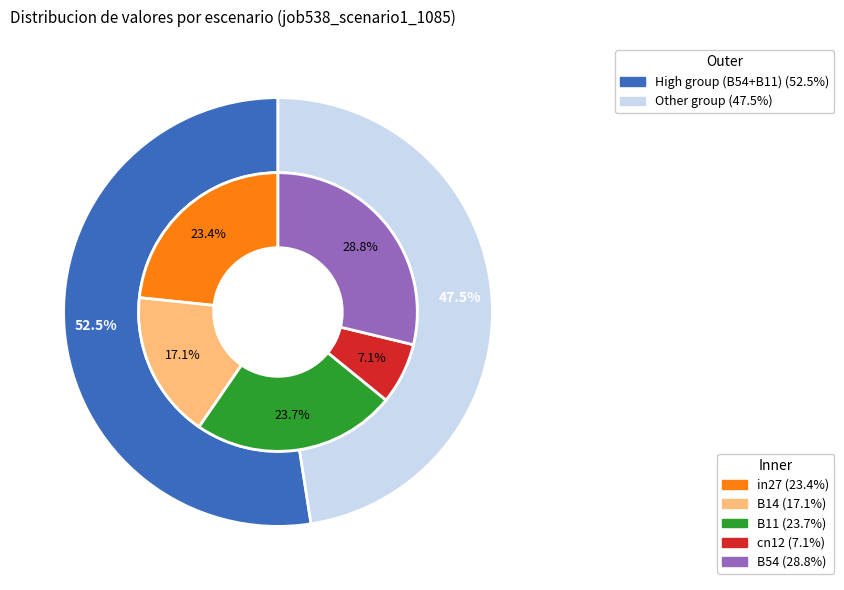

To the nearest percent, what portion does B14 represent?

17%